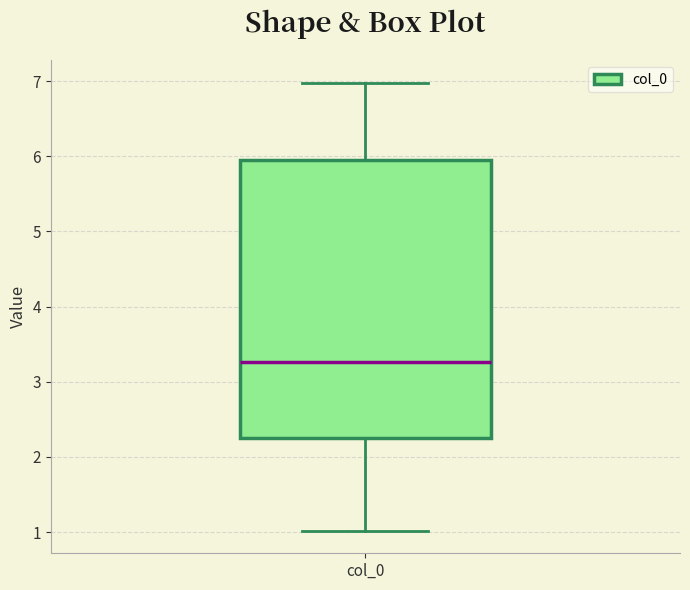

Where is the upper edge of the box for col_0 on the y-axis? The values are not printed on the chart, so give them approximately, as read against the axis.

6.0